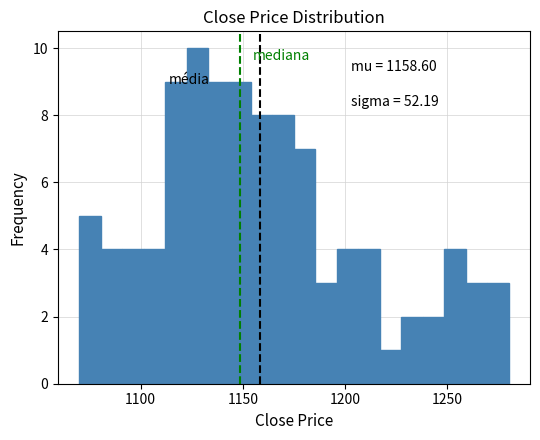

Around what value on the x-axis is the tallest bar? Give the approximate position of its centre, as read against the axis.

1130